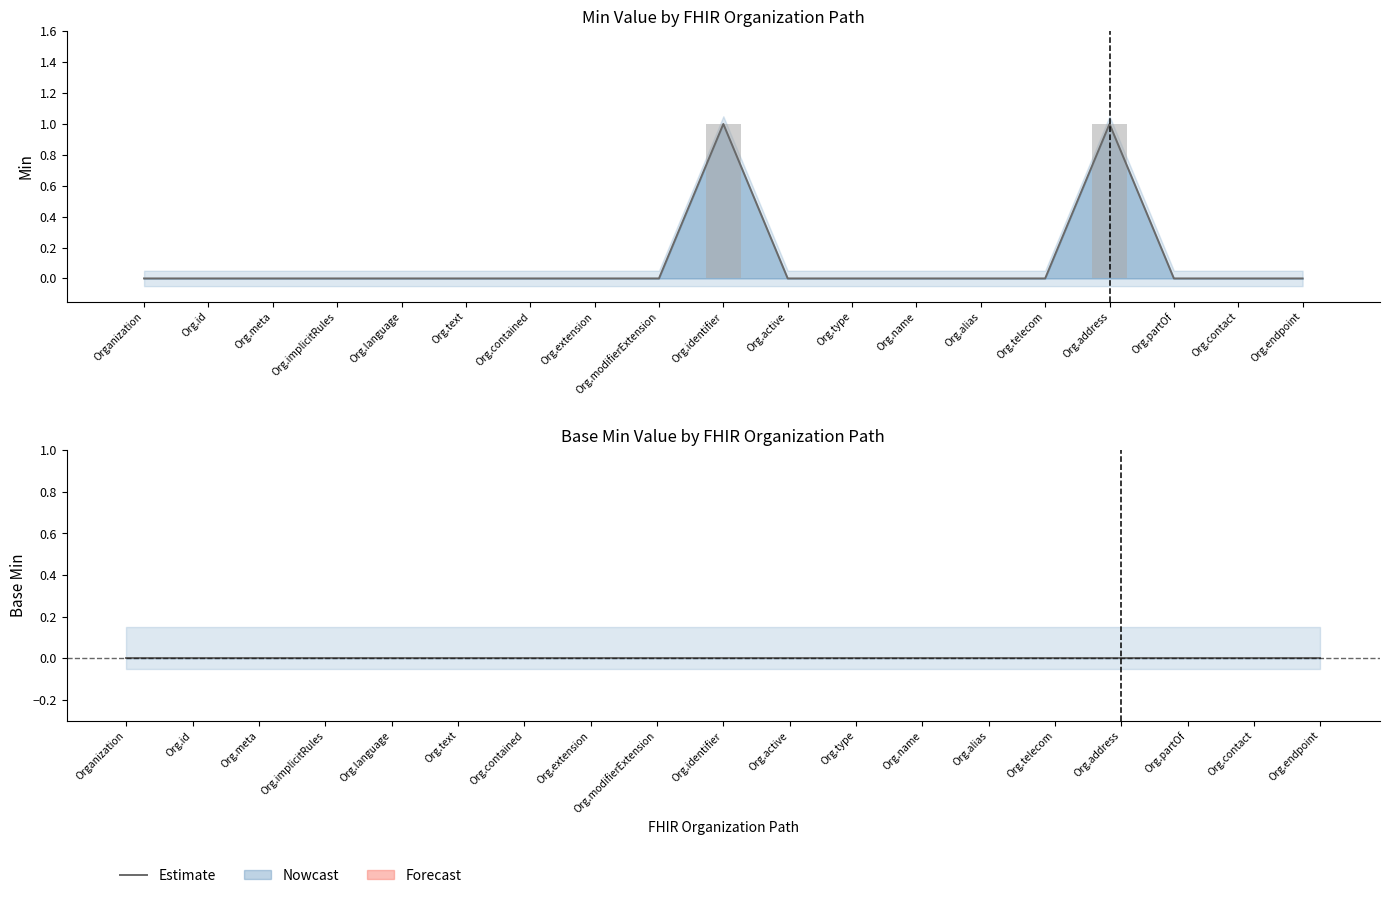

Does the chart contain stacked bars?

No